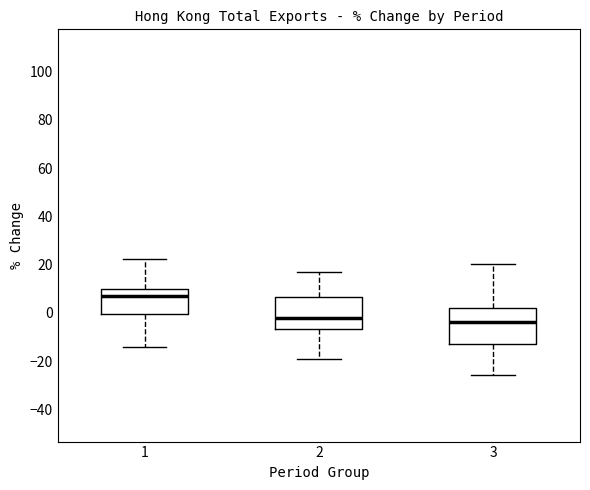

Reading left to right, read every box against the y-axis: the position of its median line, the range the box covers, and the ends of its whiskers. The values are not printed on the chart, so give them approximately, as read against the axis.

1: median 6, box 0 to 10, whiskers -14 to 22
2: median -2, box -6 to 6, whiskers -20 to 18
3: median -4, box -12 to 2, whiskers -26 to 20